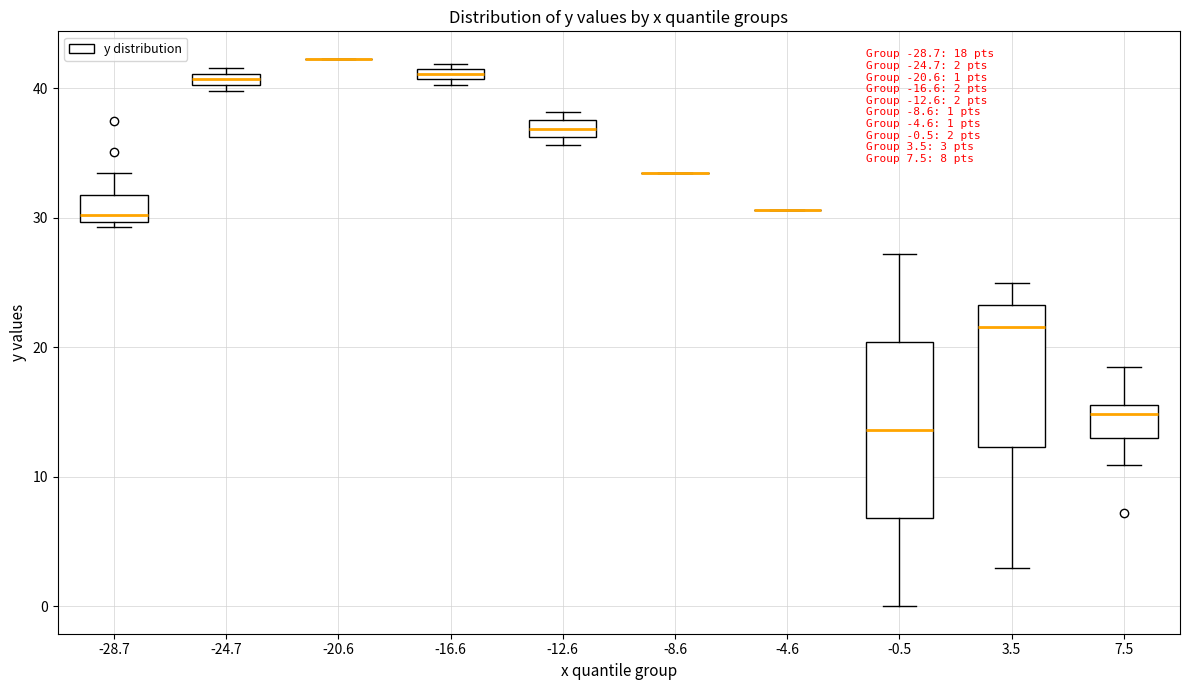

Which box is the tallest, from its lower edge to its upper edge?

-0.5